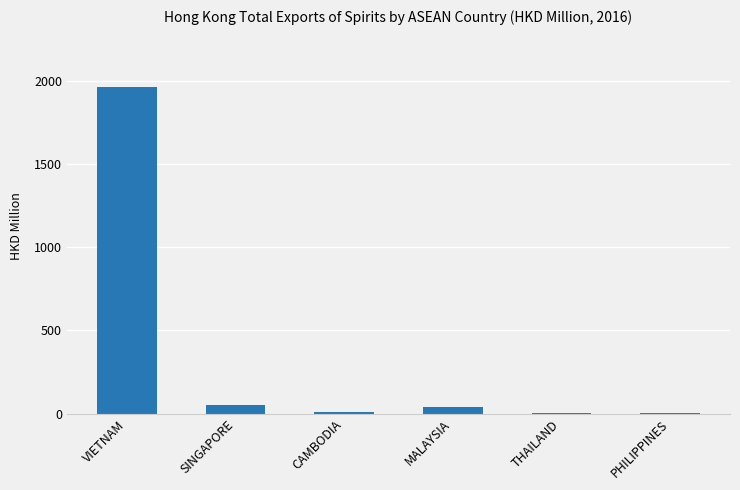

What is the change in value from VIETNAM to SINGAPORE?

-1911.0